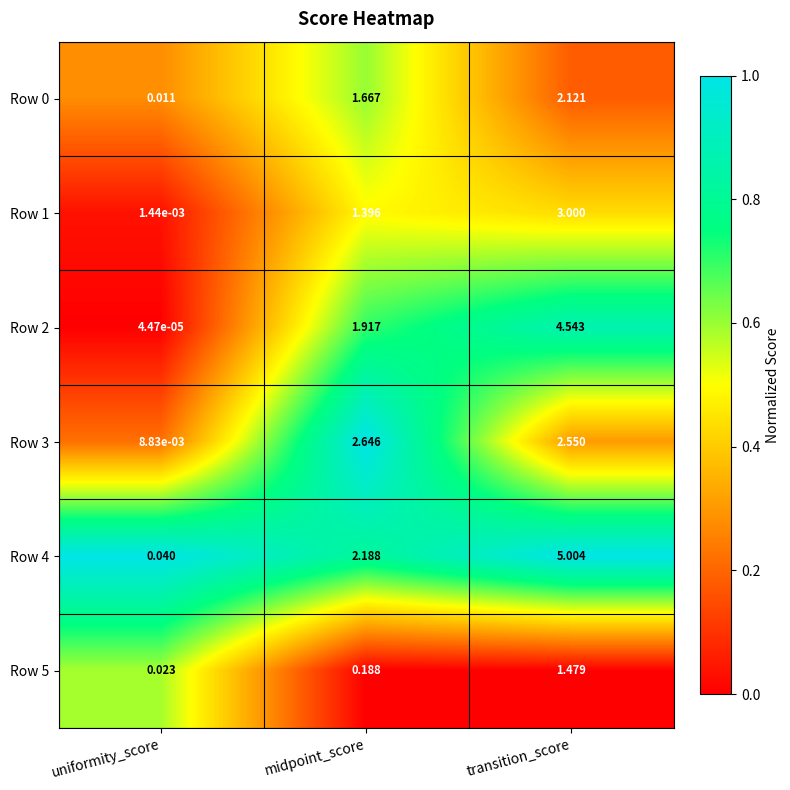

Which series changed the most between midpoint_score and transition_score?

Row 4